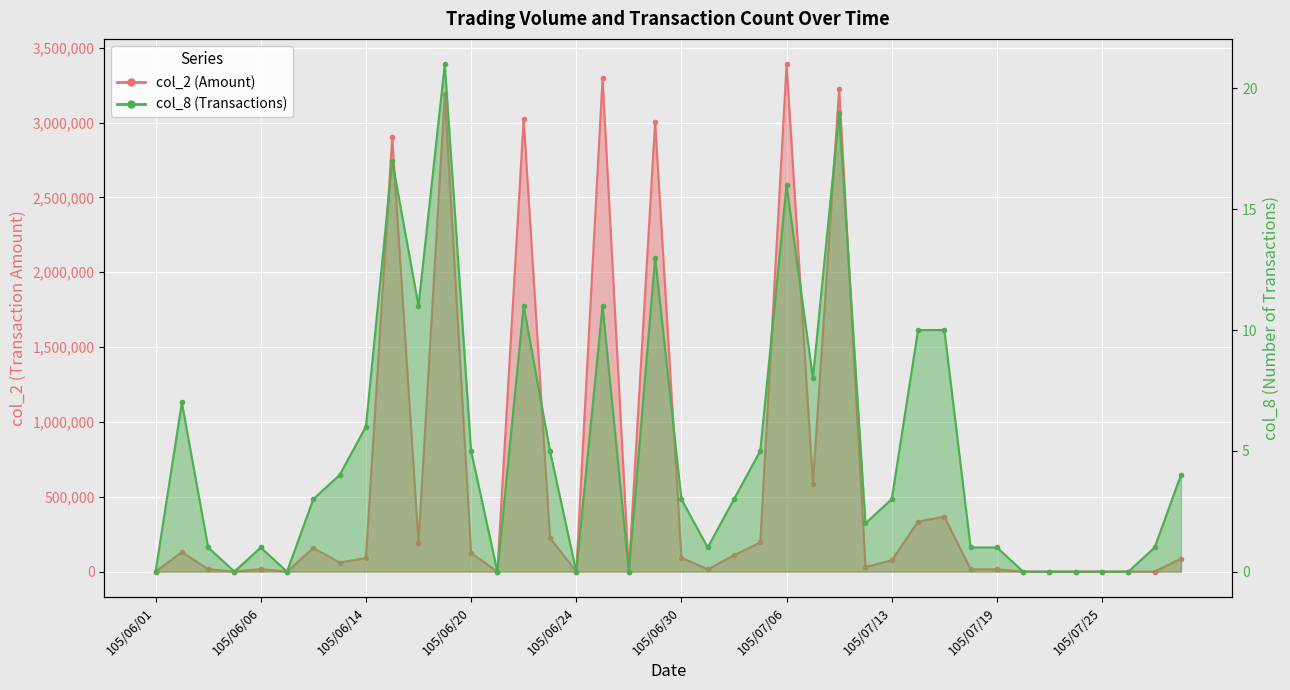

What is the difference between the maximum and minimum values in the col_8 series?

21